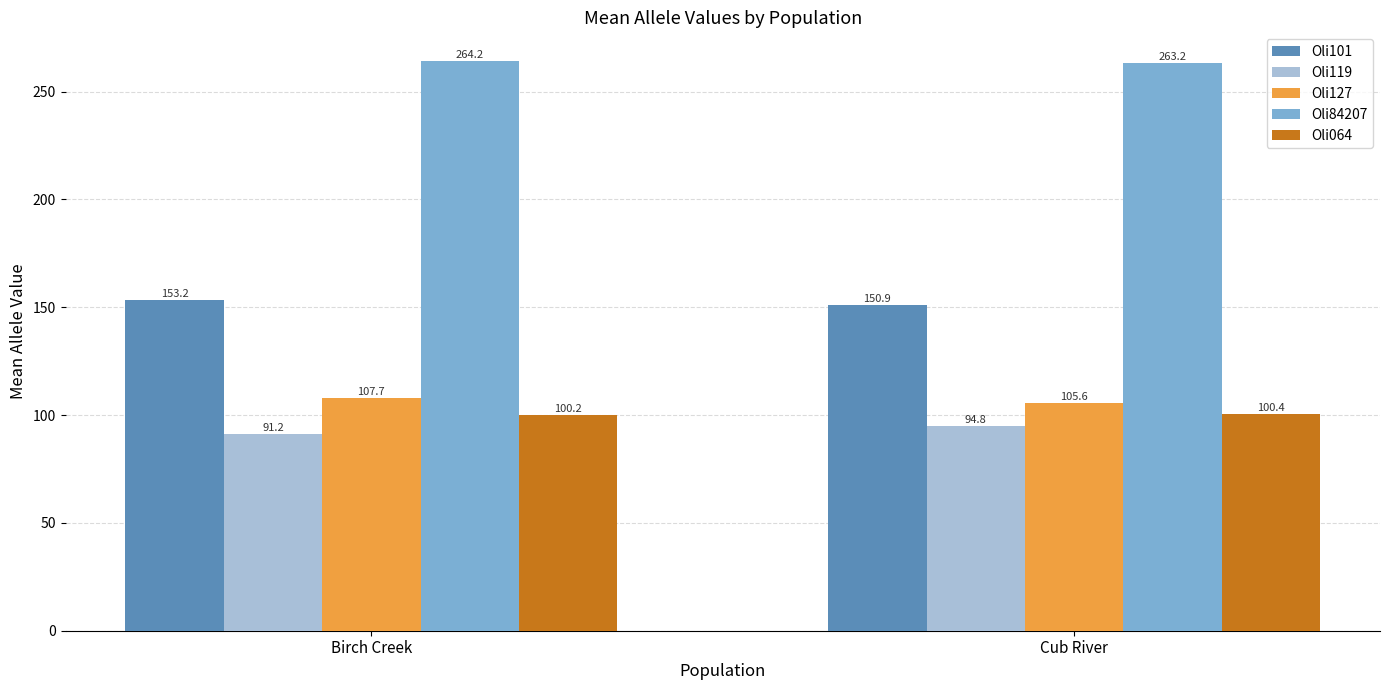

The Oli064 series shows 146.8 at Birch Creek. True or false?

False